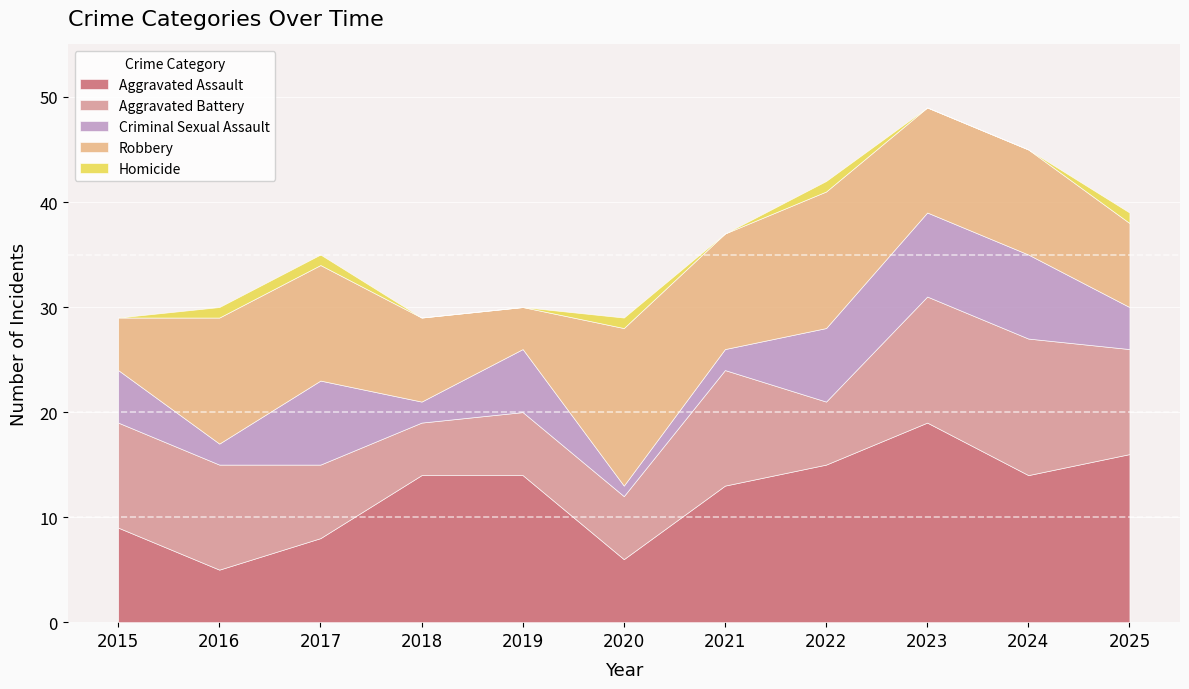

True or false: Homicide and Aggravated Assault cross at least once.

False